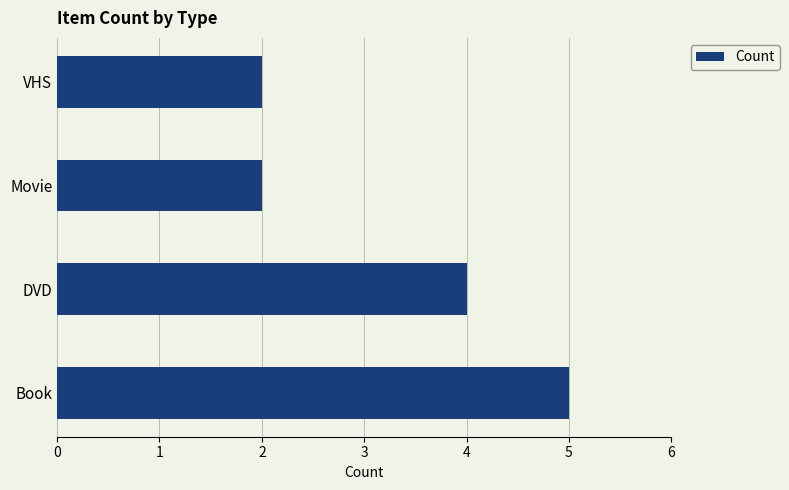

How many data points does each series have?

4